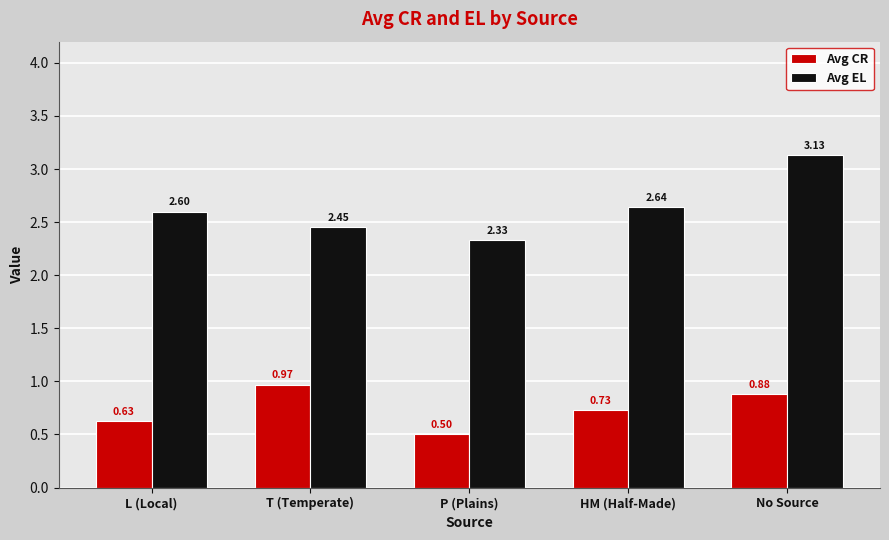

Which series has the largest range (max minus min)?

Avg EL